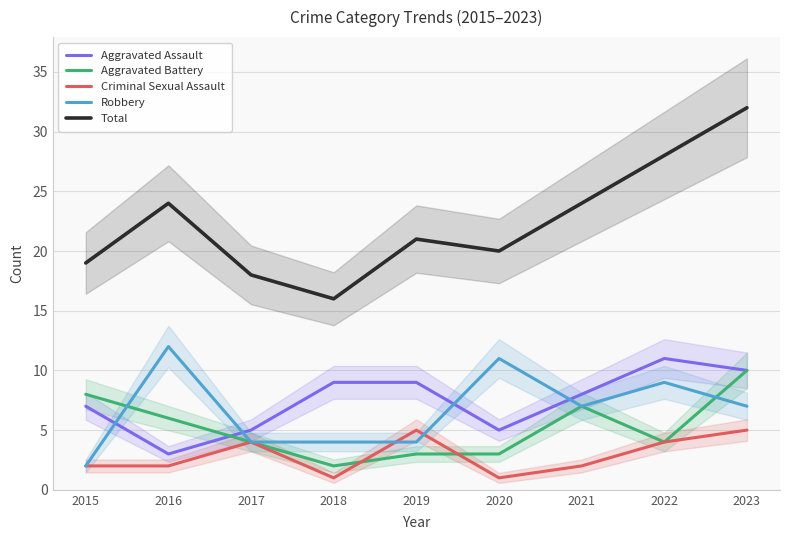

Where do Criminal Sexual Assault and Aggravated Battery first cross each other?

2018 and 2019